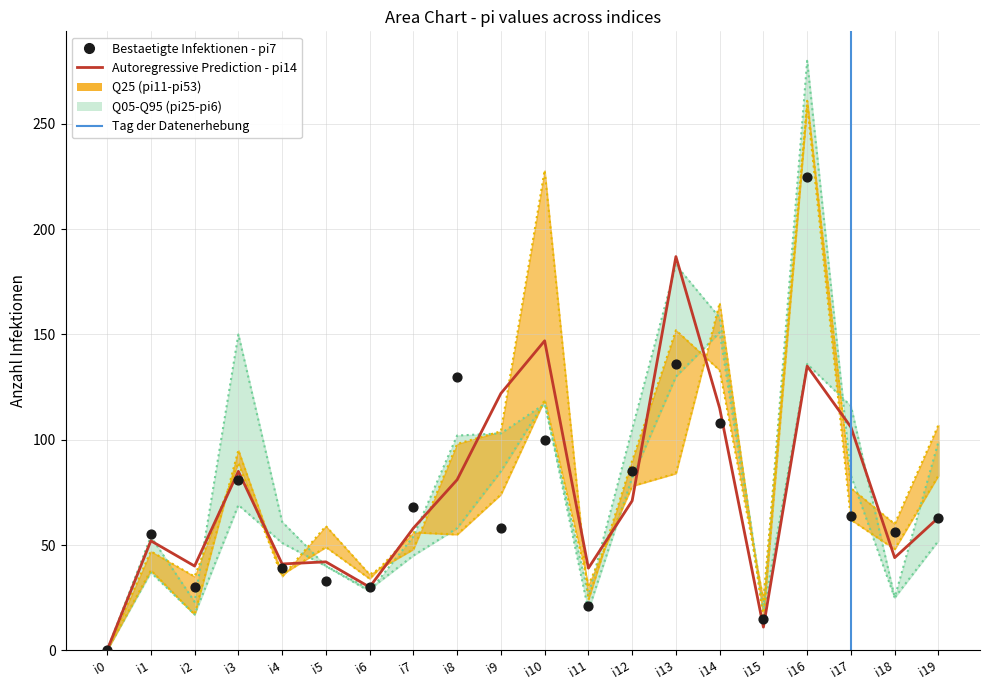

Which series has the largest Y range (max minus min)?

pi6